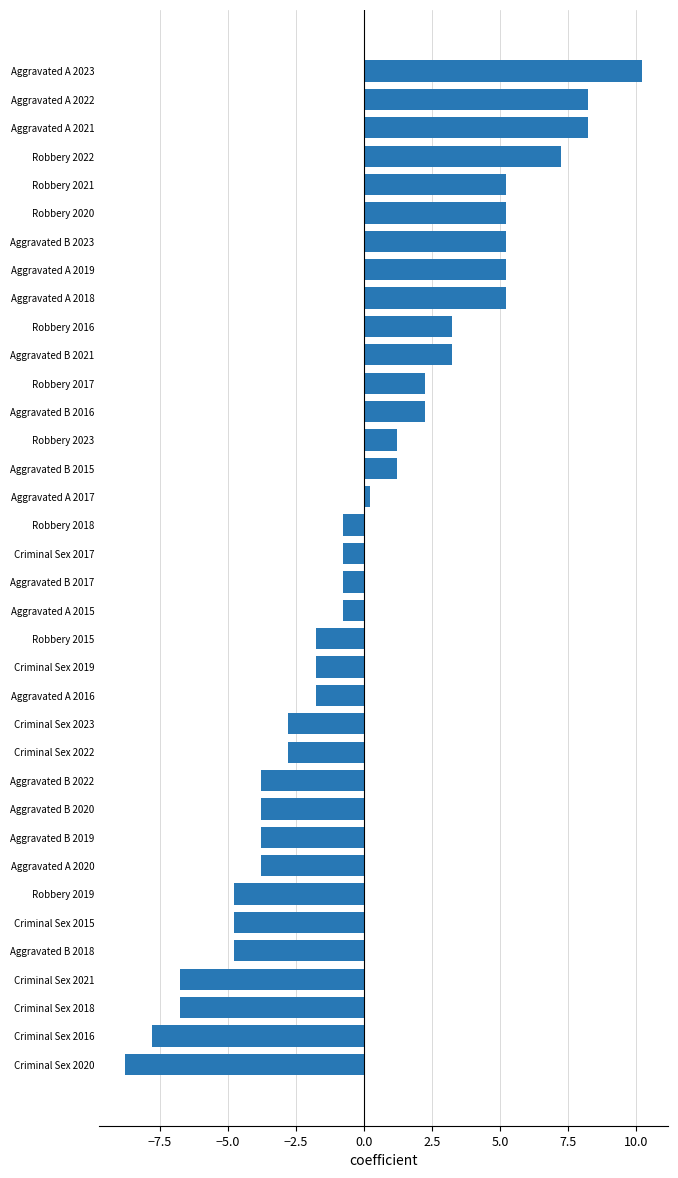

What is the sum of the values at Aggravated A 2020 and Robbery 2019?

-8.6